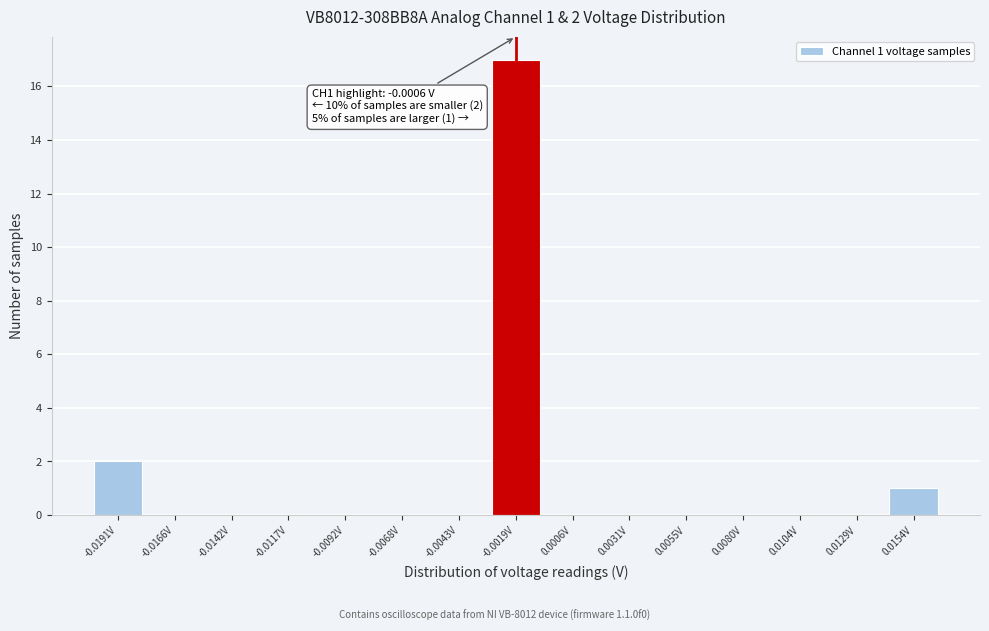

Reading left to right, list all the values displayed in this chart.

-0.0191V=2	-0.0166V=0	-0.0142V=0	-0.0117V=0	-0.0092V=0	-0.0068V=0	-0.0043V=0	-0.0019V=17	0.0006V=0	0.0031V=0	0.0055V=0	0.0080V=0	0.0104V=0	0.0129V=0	0.0154V=1